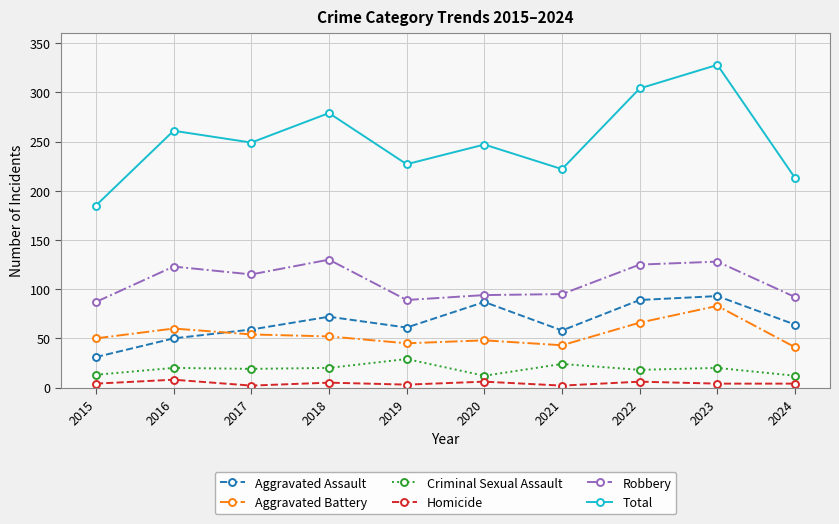

Which series has the widest spread of values?

Total